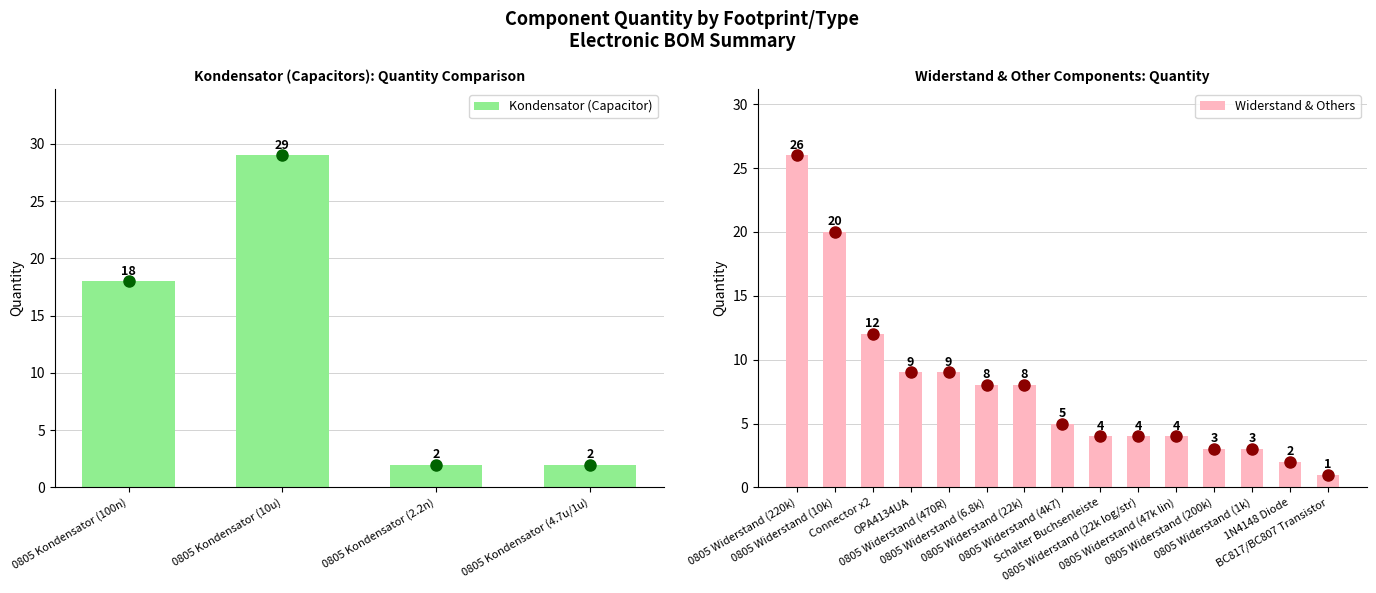

What is the maximum value shown in the chart?

29